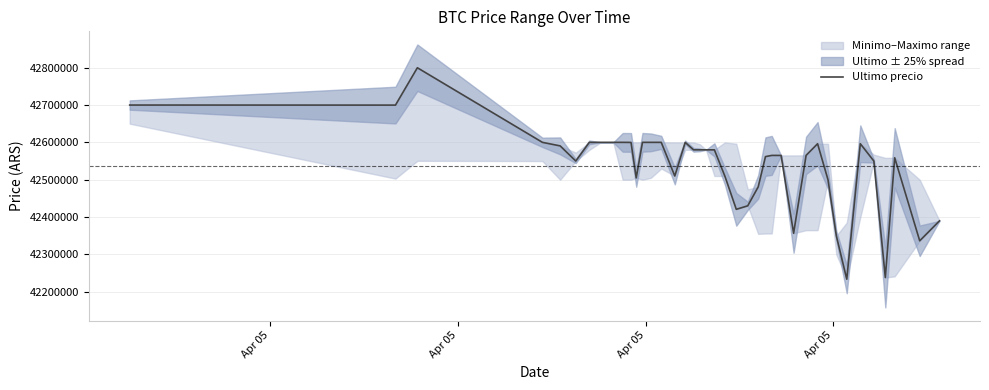

The value at 39 is 65765402. True or false?

False